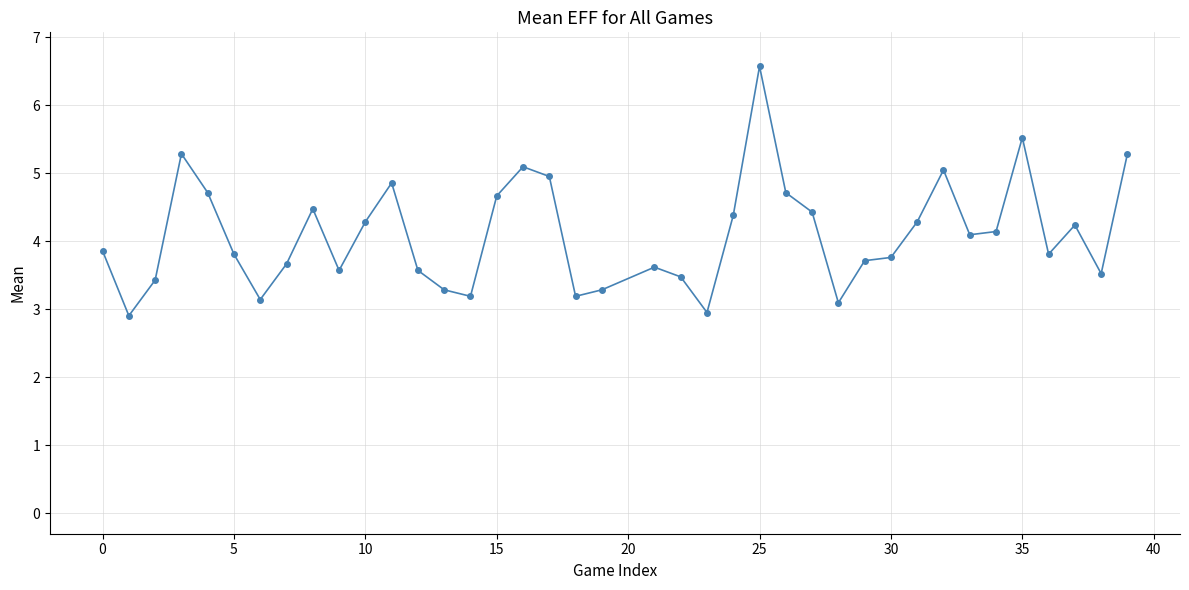

True or false: there are more than 1 points higher than both neighbors.

True